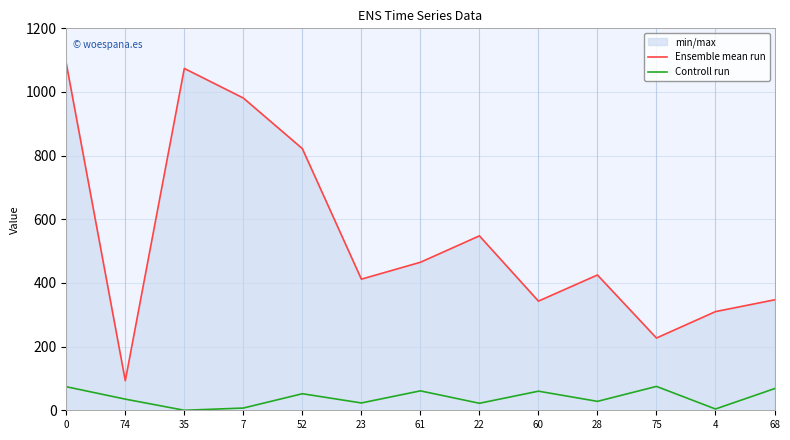

Rank the series at 23 from highest to lowest value.

Ensemble mean run, Controll run